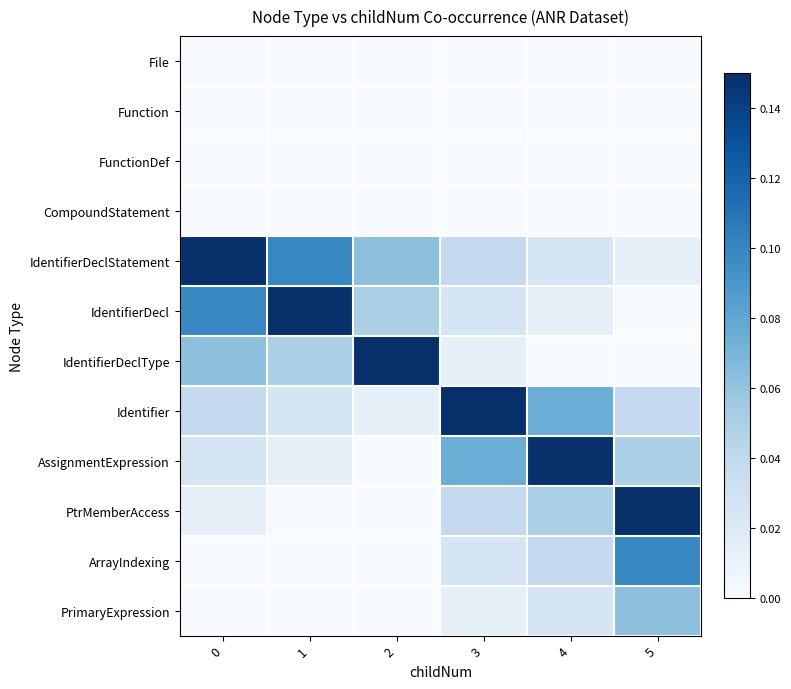

Which series has the largest total across all categories?

IdentifierDeclStatement